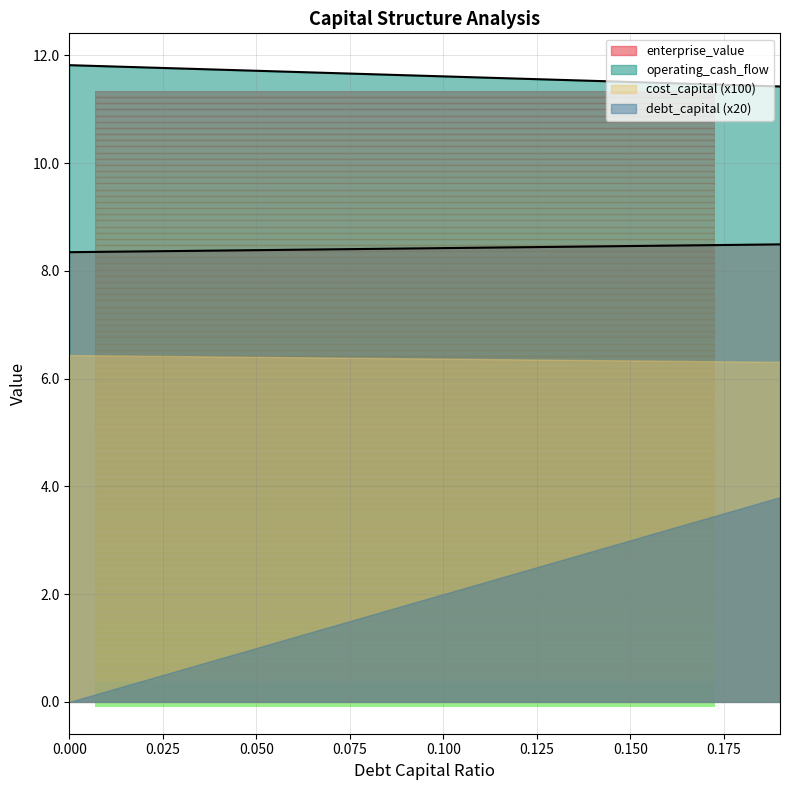

True or false: cost_capital and debt_capital cross at least once.

False